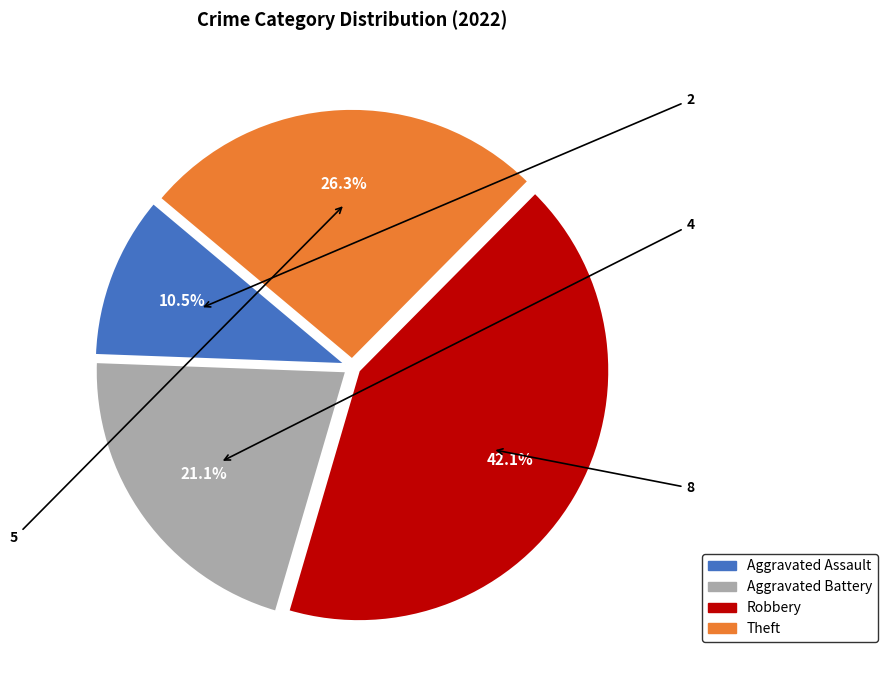

What is the total percentage of Aggravated Assault and Aggravated Battery?

31.6%